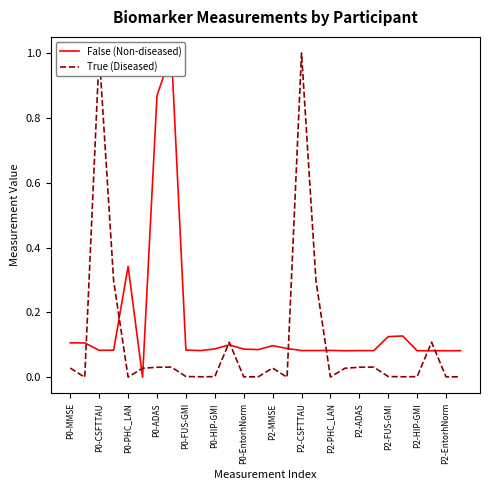

What are all the series names shown in the legend?

False (Non-diseased), True (Diseased)